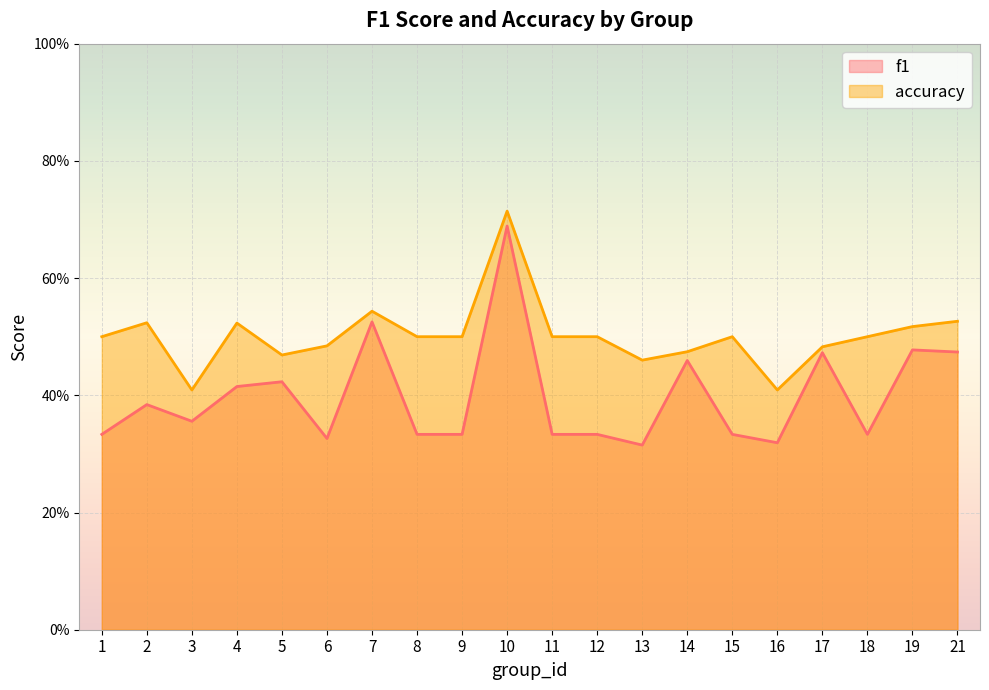

Which series has the largest range (max minus min)?

f1